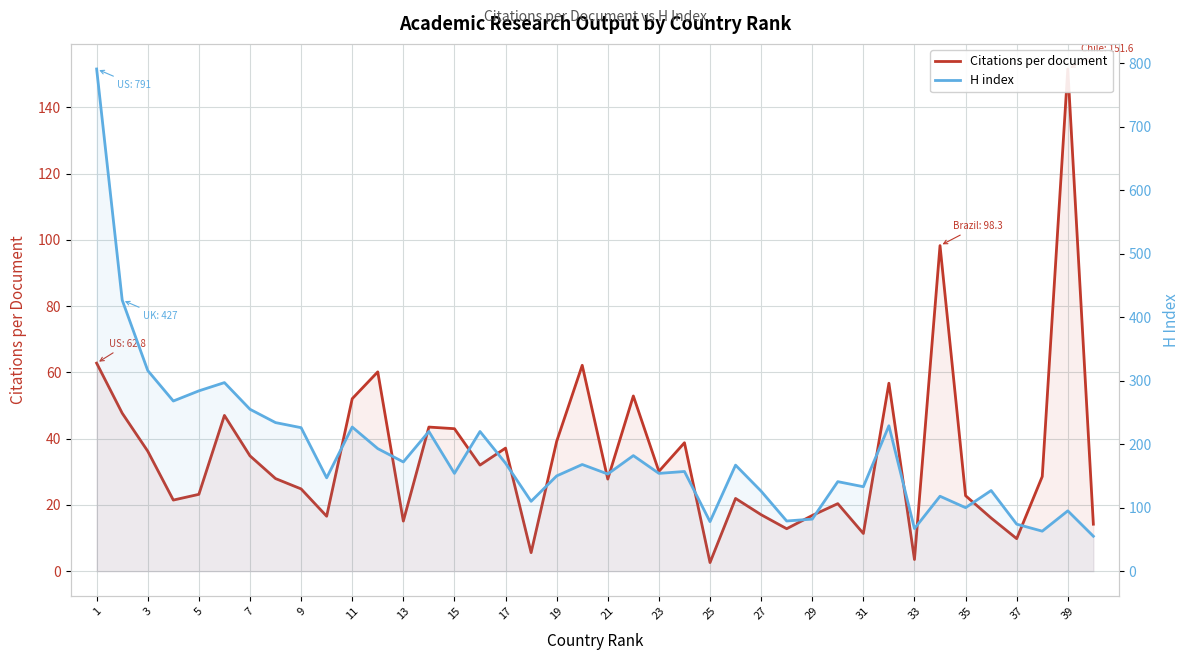

What are all the series names shown in the legend?

Citations per document, H index